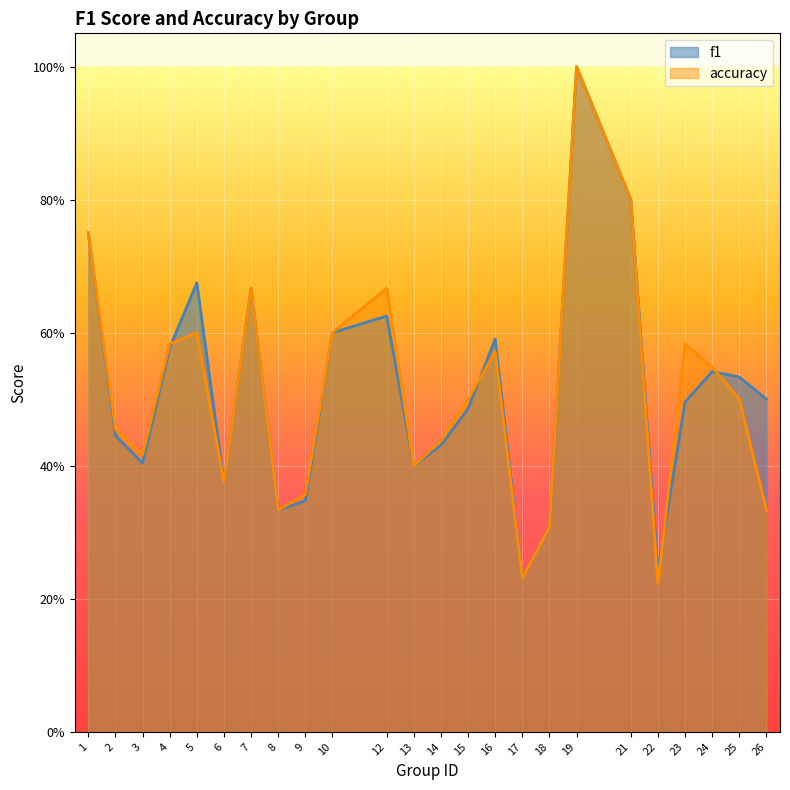

Reading left to right, extract all data points from this chart.

f1: 0.8	0.4	0.4	0.6	0.7	0.4	0.7	0.3	0.3	0.6	0.6	0.4	0.4	0.5	0.6	0.2	0.3	1.0	0.8	0.2	0.5	0.5	0.5	0.5
accuracy: 0.8	0.5	0.4	0.6	0.6	0.4	0.7	0.3	0.4	0.6	0.7	0.4	0.4	0.5	0.6	0.2	0.3	1.0	0.8	0.2	0.6	0.5	0.5	0.3